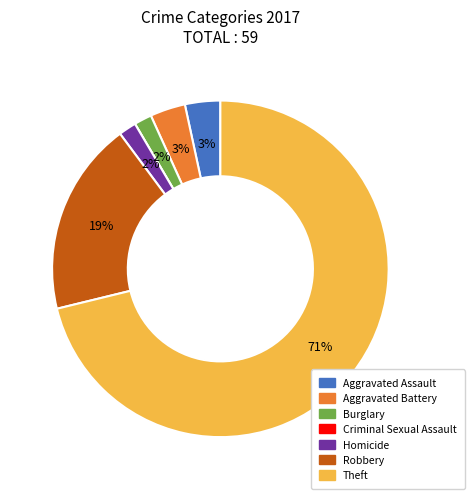

Is there any slice that represents more than half of the pie?

Yes